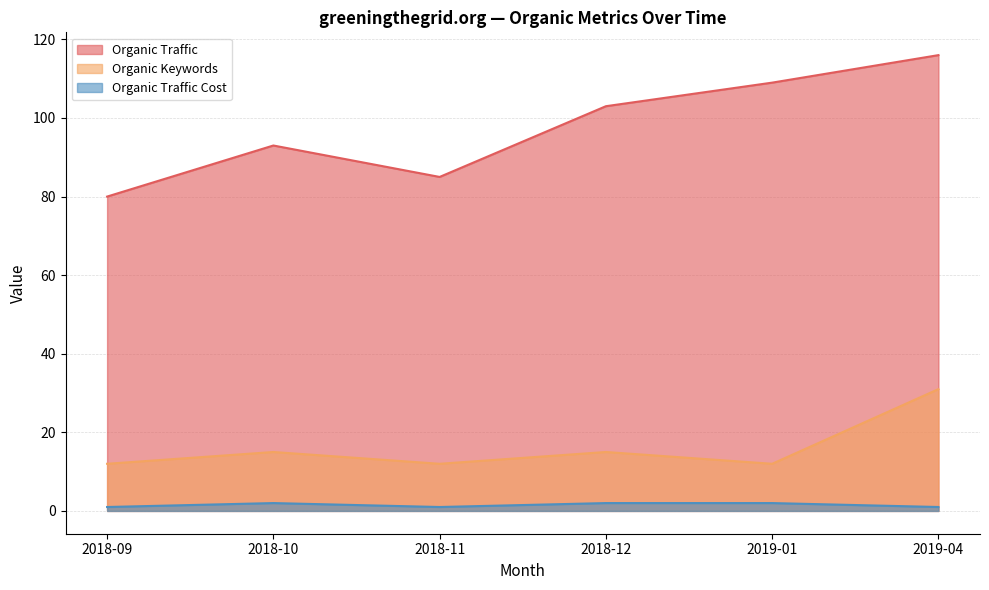

At which category does Organic Keywords reach its first local valley?

2018-11